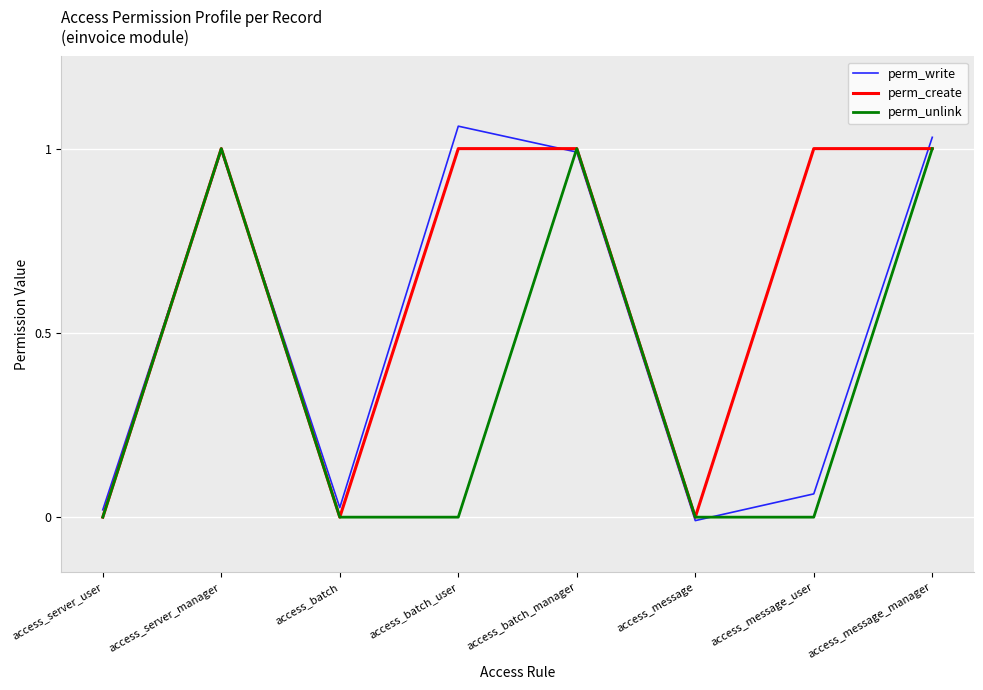

True or false: perm_unlink has more than 2 points higher than both neighbors.

False